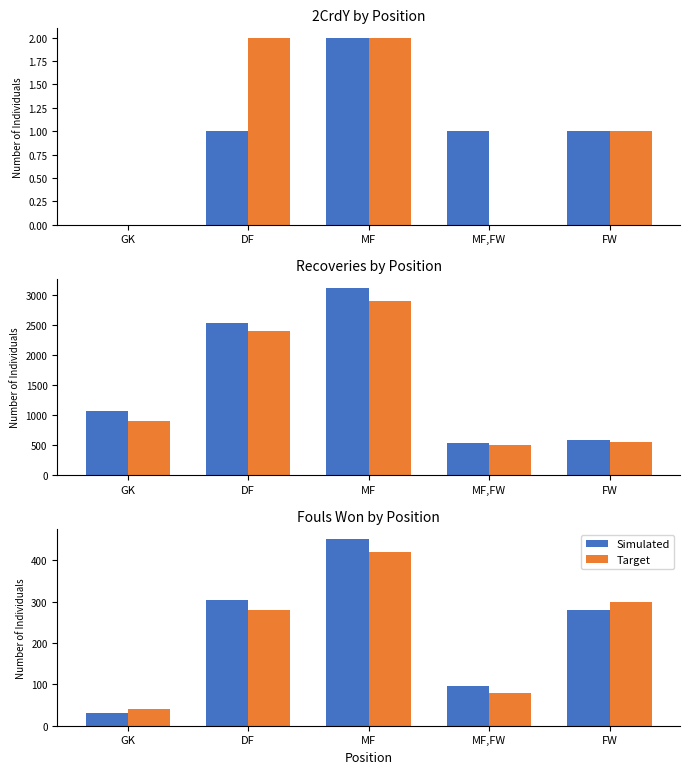

Which has a higher value, GK or MF?

MF